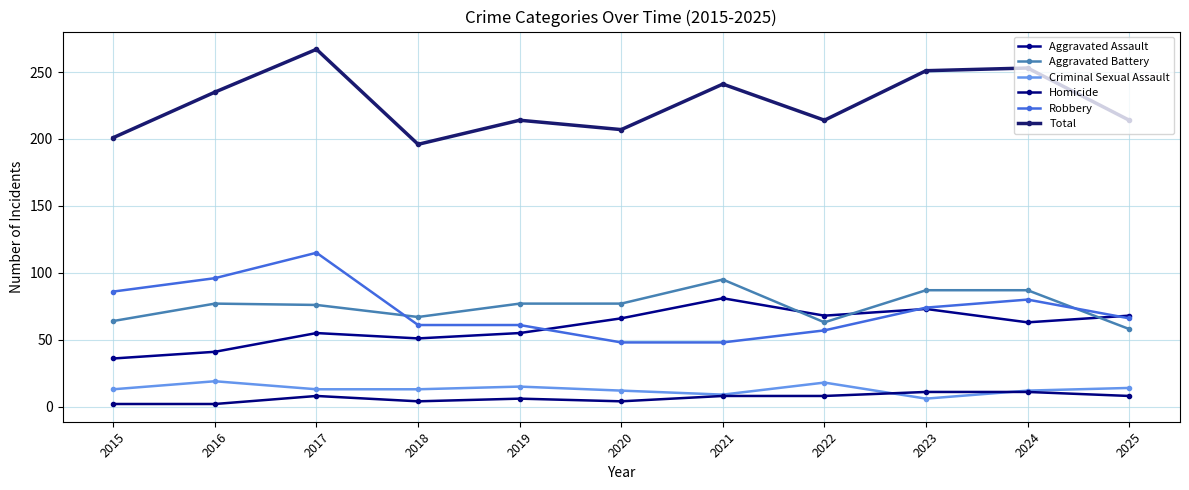

Between 2018 and 2016, which is larger?

2018